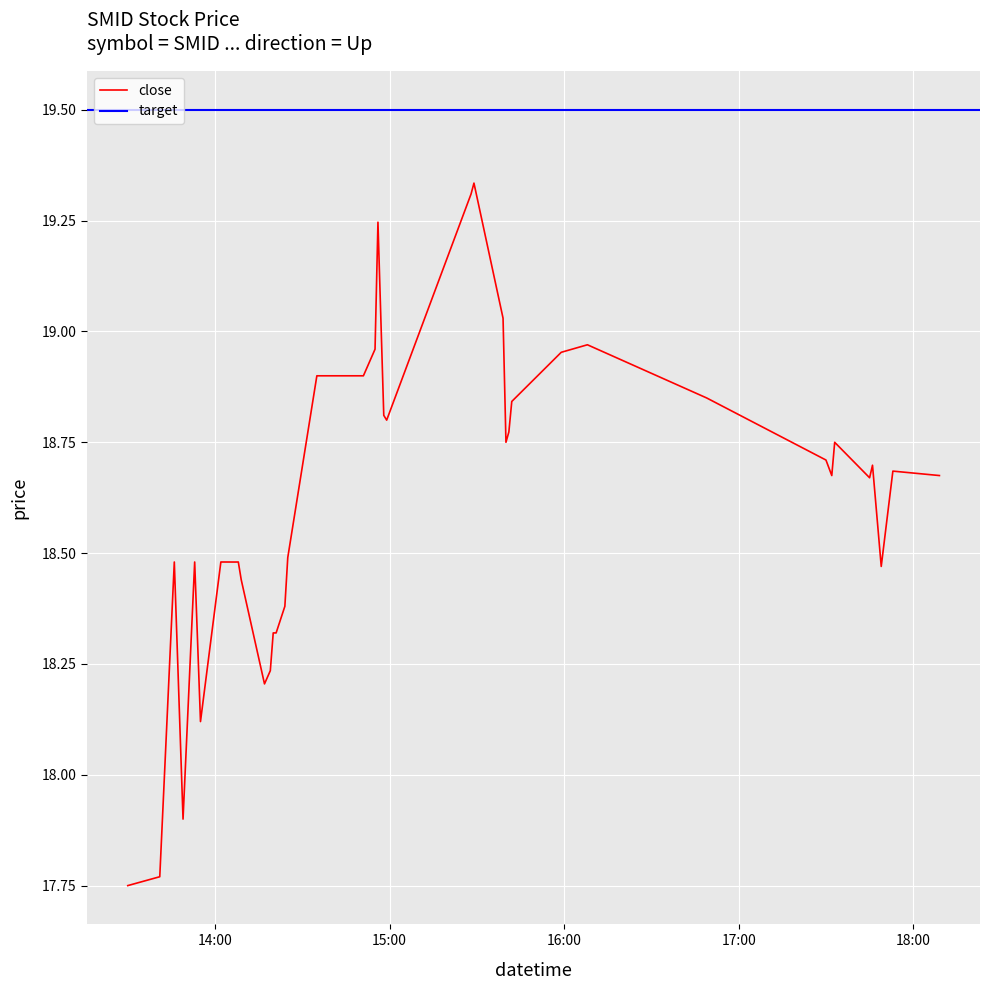

Reading right to left, transcribe all the data shown in this chart.

2022-04-01 18:09:00=18.7	2022-04-01 17:53:00=18.7	2022-04-01 17:49:00=18.5	2022-04-01 17:46:00=18.7	2022-04-01 17:45:00=18.7	2022-04-01 17:33:00=18.8	2022-04-01 17:32:00=18.7	2022-04-01 17:30:00=18.7	2022-04-01 16:49:00=18.9	2022-04-01 16:08:00=19.0	2022-04-01 15:59:00=19.0	2022-04-01 15:42:00=18.8	2022-04-01 15:41:00=18.8	2022-04-01 15:40:00=18.8	2022-04-01 15:39:00=19.0	2022-04-01 15:29:00=19.3	2022-04-01 15:28:00=19.3	2022-04-01 14:59:00=18.8	2022-04-01 14:58:00=18.8	2022-04-01 14:56:00=19.2	2022-04-01 14:55:00=19.0	2022-04-01 14:51:00=18.9	2022-04-01 14:40:00=18.9	2022-04-01 14:35:00=18.9	2022-04-01 14:25:00=18.5	2022-04-01 14:24:00=18.4	2022-04-01 14:21:00=18.3	2022-04-01 14:20:00=18.3	2022-04-01 14:19:00=18.2	2022-04-01 14:17:00=18.2	2022-04-01 14:09:00=18.4	2022-04-01 14:08:00=18.5	2022-04-01 14:07:00=18.5	2022-04-01 14:02:00=18.5	2022-04-01 13:55:00=18.1	2022-04-01 13:53:00=18.5	2022-04-01 13:49:00=17.9	2022-04-01 13:46:00=18.5	2022-04-01 13:41:00=17.8	2022-04-01 13:30:00=17.8